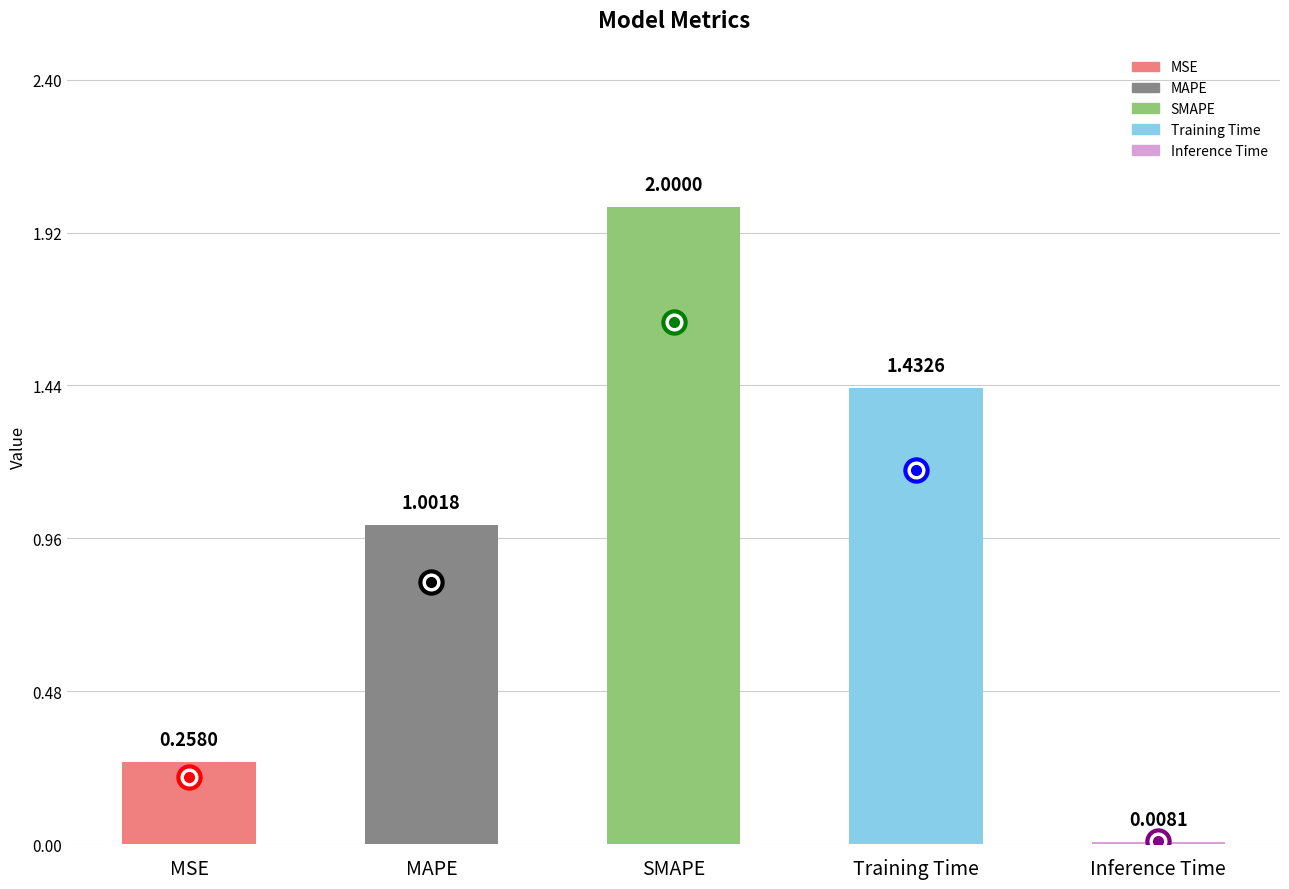

What is the maximum value shown in the chart?

2.0